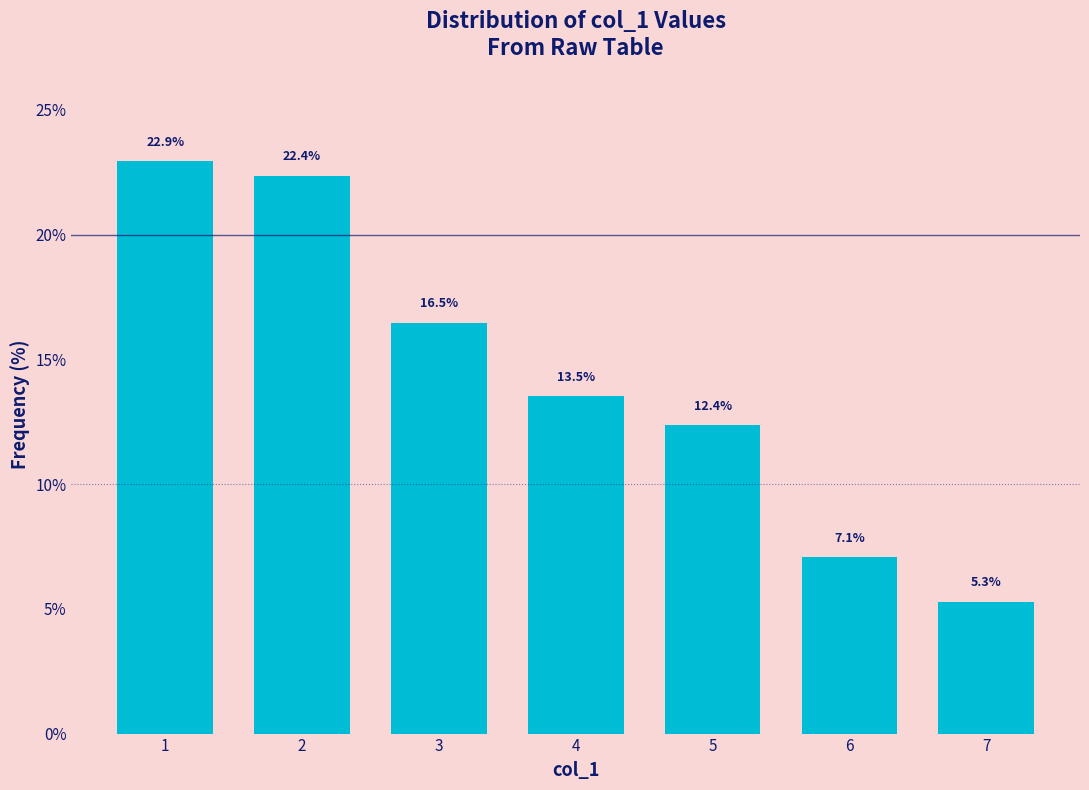

Rank the categories by value from lowest to highest.

7, 6, 5, 4, 3, 2, 1